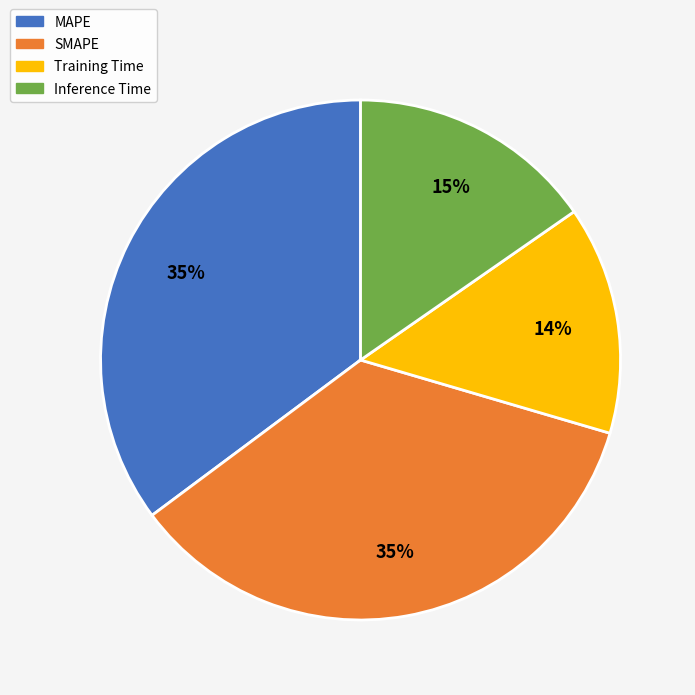

The Inference Time slice represents 15% of the pie. True or false?

True